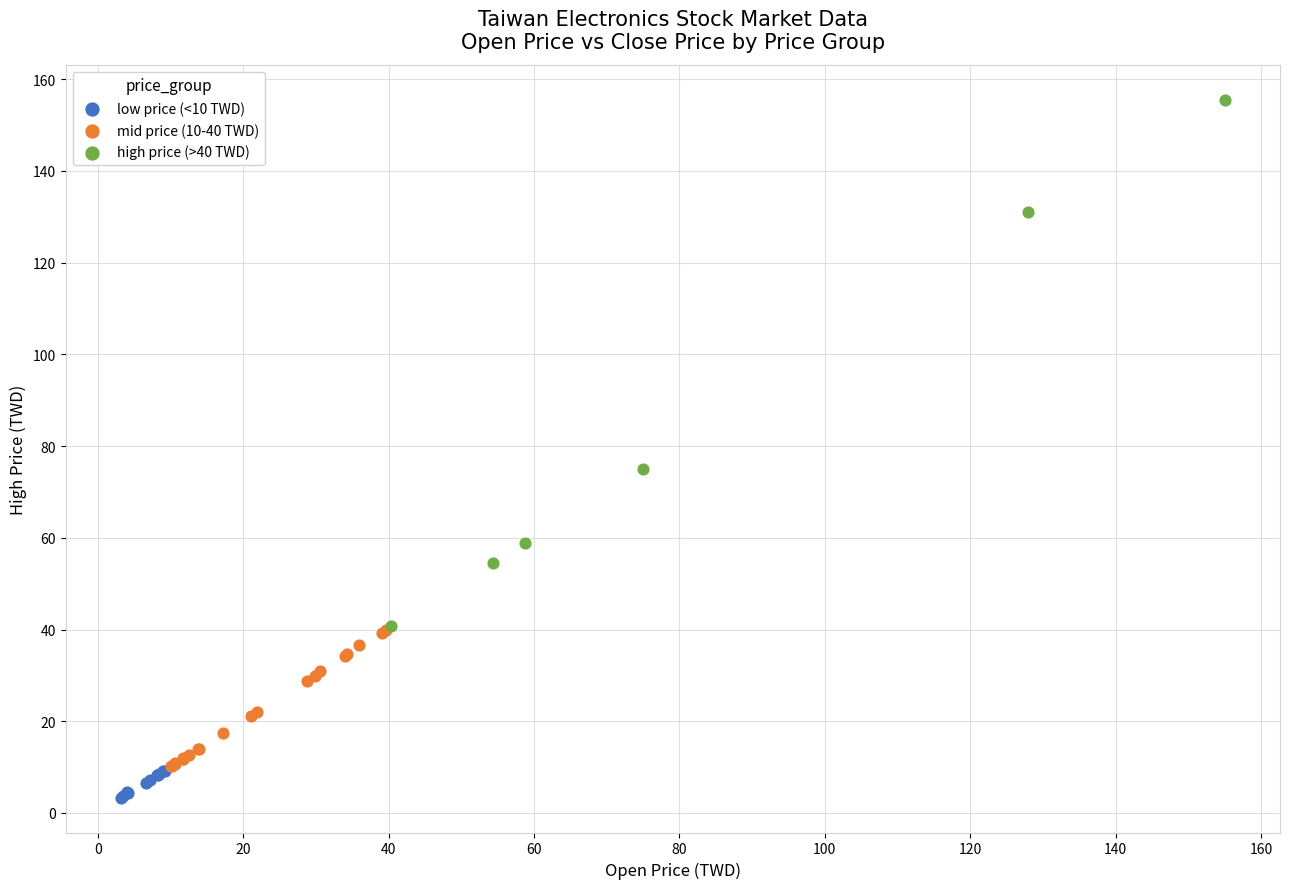

Which series contains the highest Y value?

high price (>40 TWD)